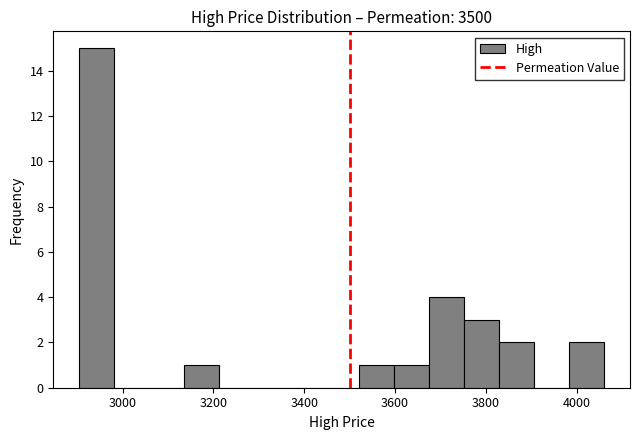

Around what value on the x-axis is the tallest bar? Give the approximate position of its centre, as read against the axis.

2940